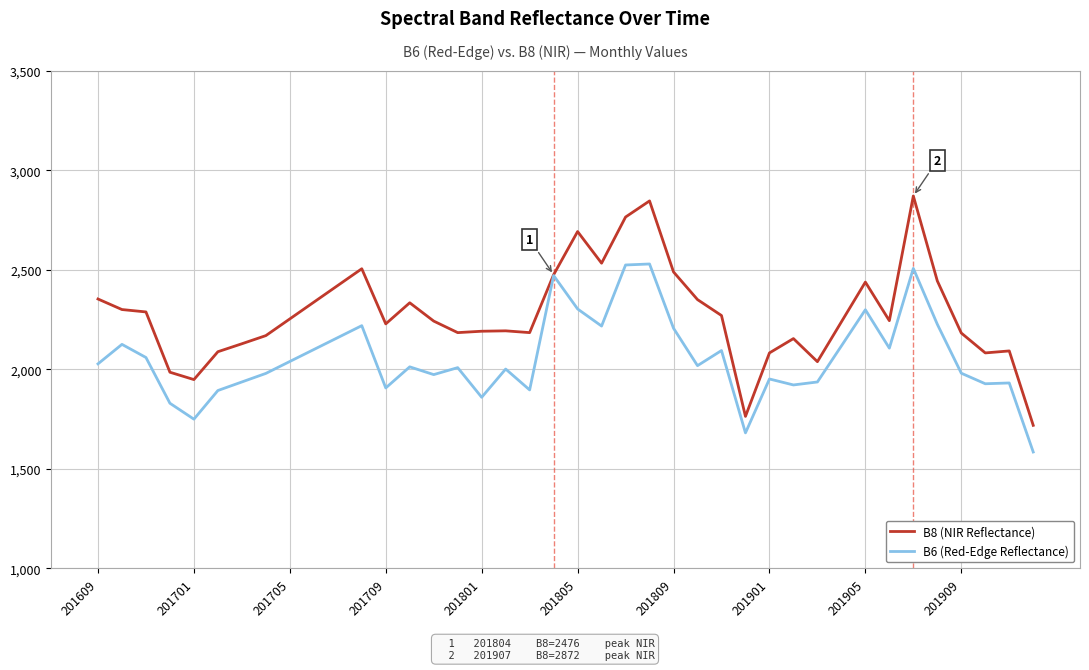

Which series has the largest range (max minus min)?

B8 (NIR Reflectance)